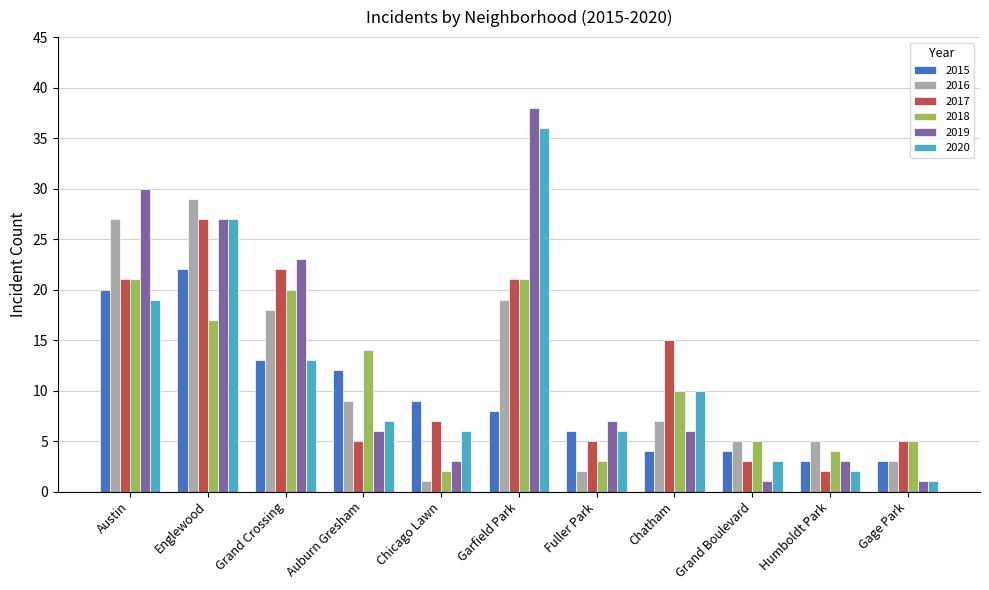

What is the label of the 11th bar from the right?

Austin